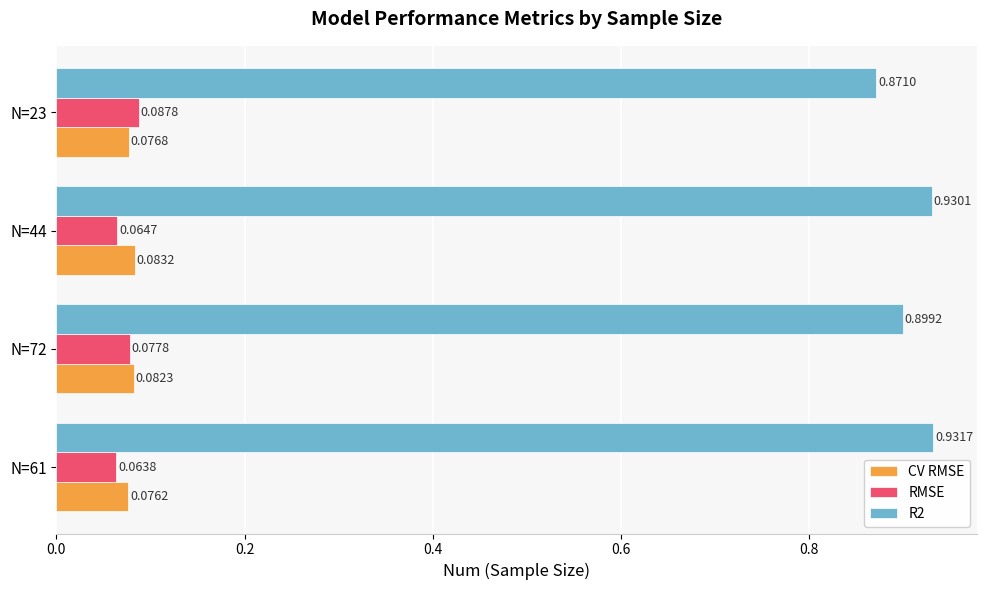

What is the total value across all series at N=72?

1.1